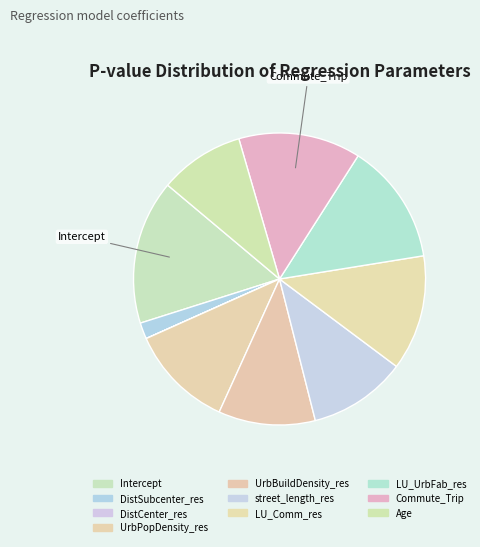

What percentage is NOT represented by UrbBuildDensity_res?

89.3%